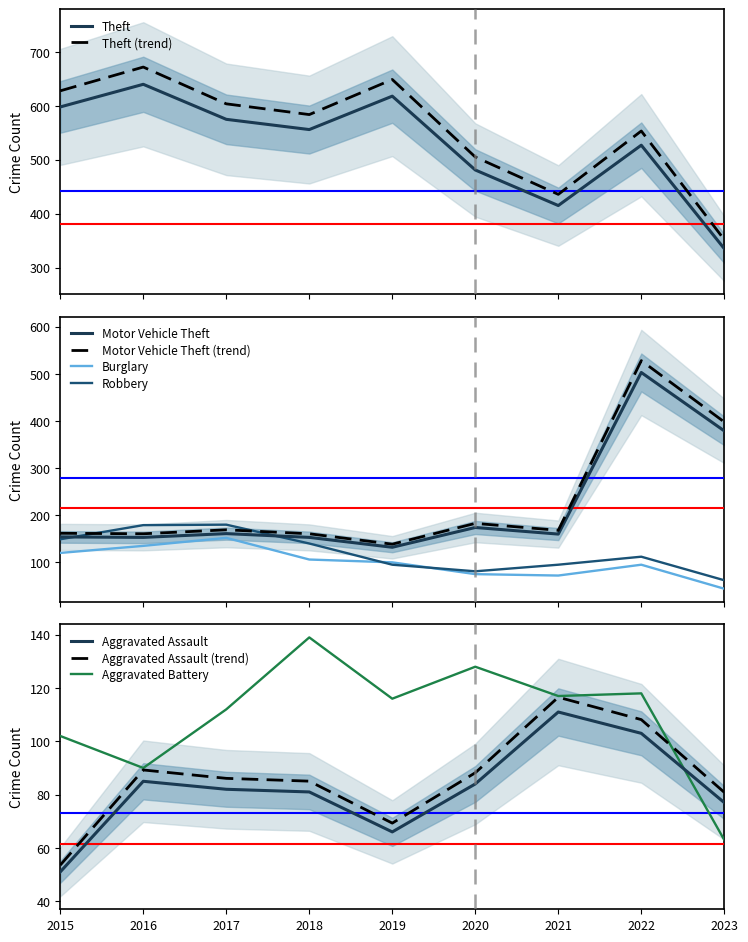

What is the sum of the Motor Vehicle Theft values at 2020 and 2023?

553